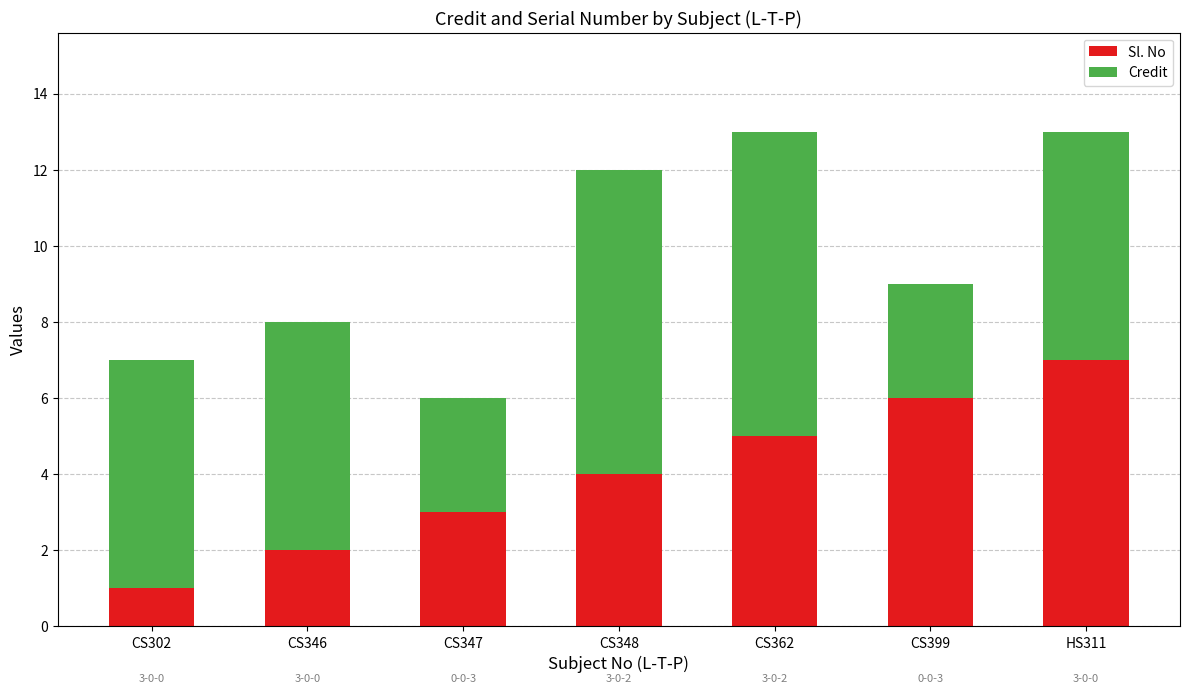

What is the difference between the maximum and second lowest values in the Sl. No series?

5